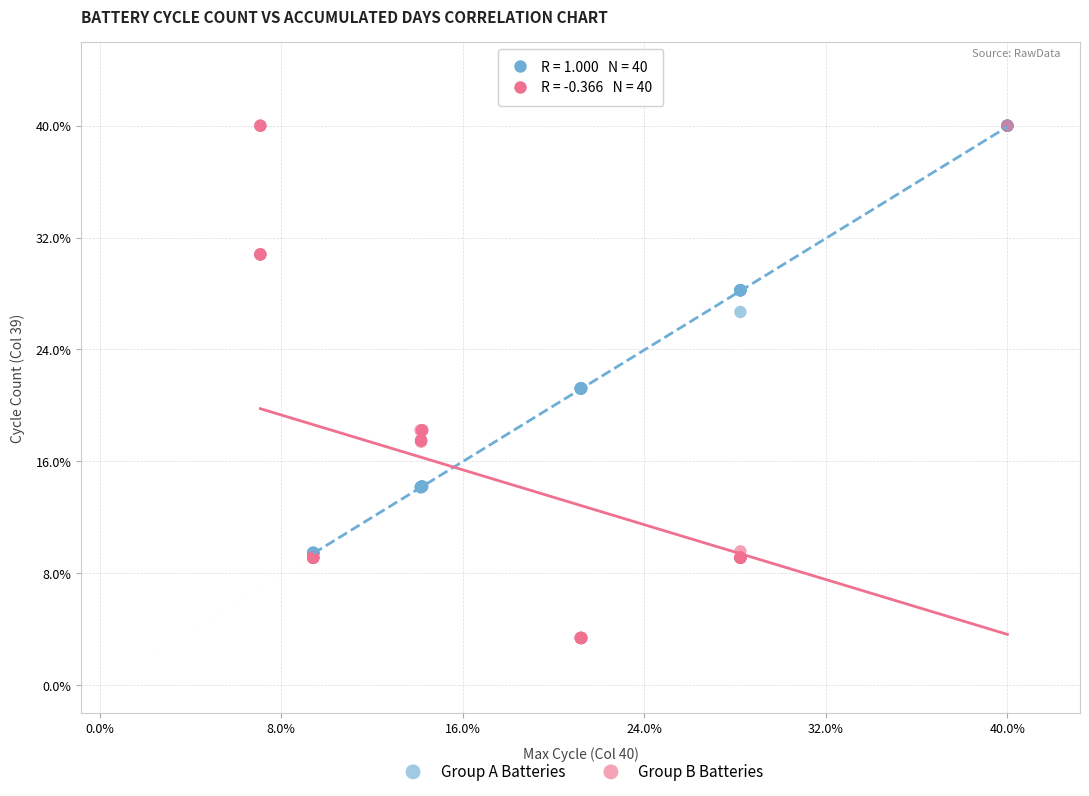

What are all the series names shown in the legend?

Group A Batteries, Group B Batteries